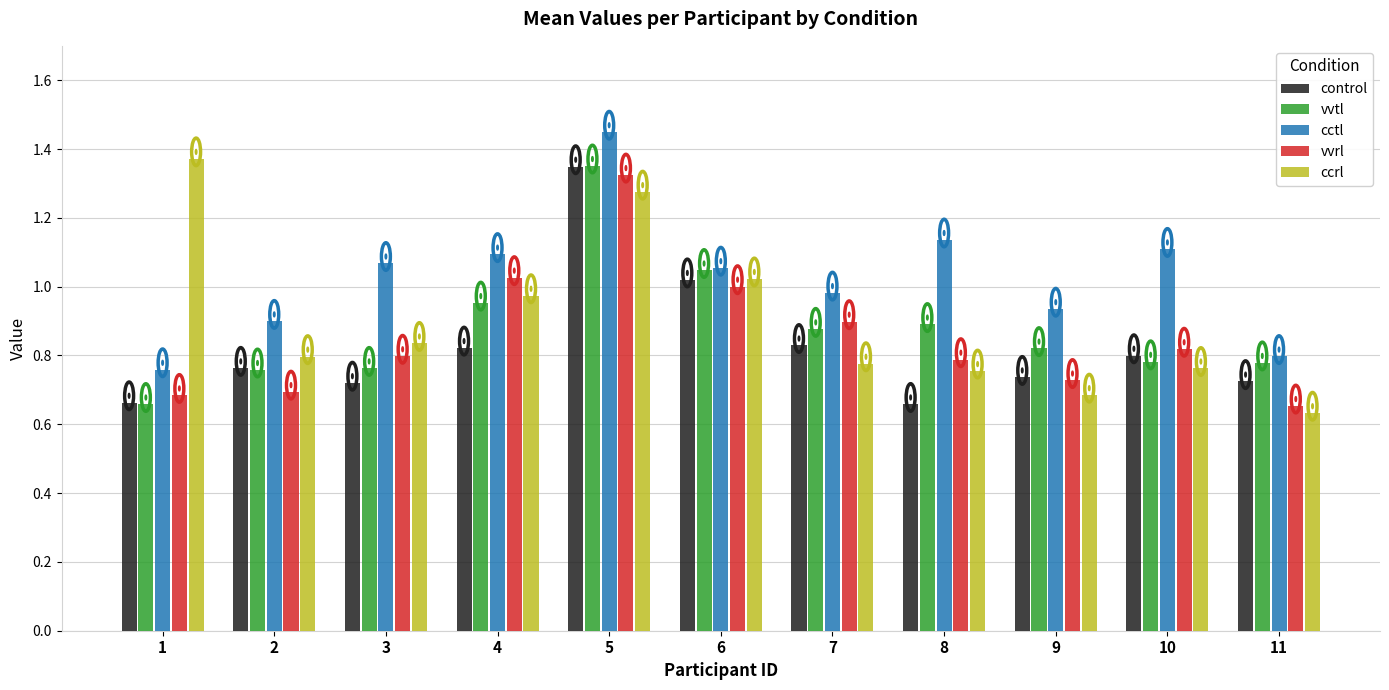

Count the number of categories in the chart.

11